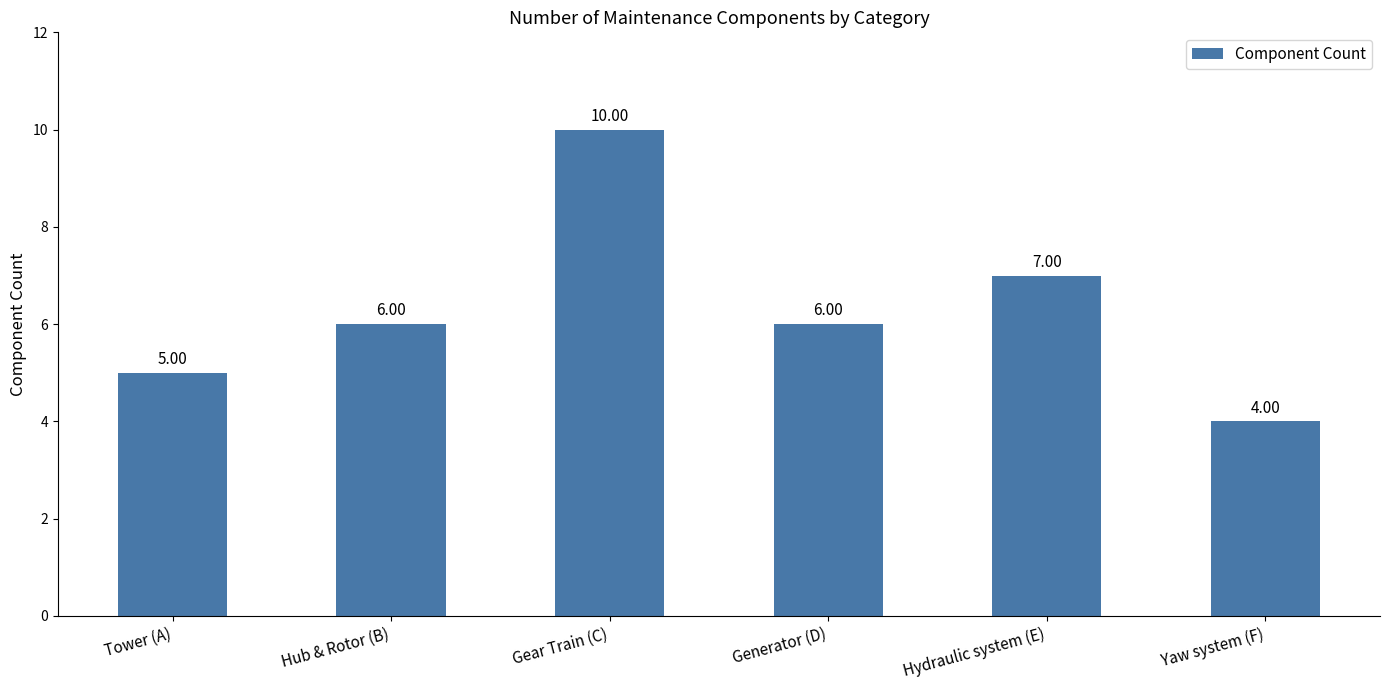

What is the value of the 3rd bar from the left?

10